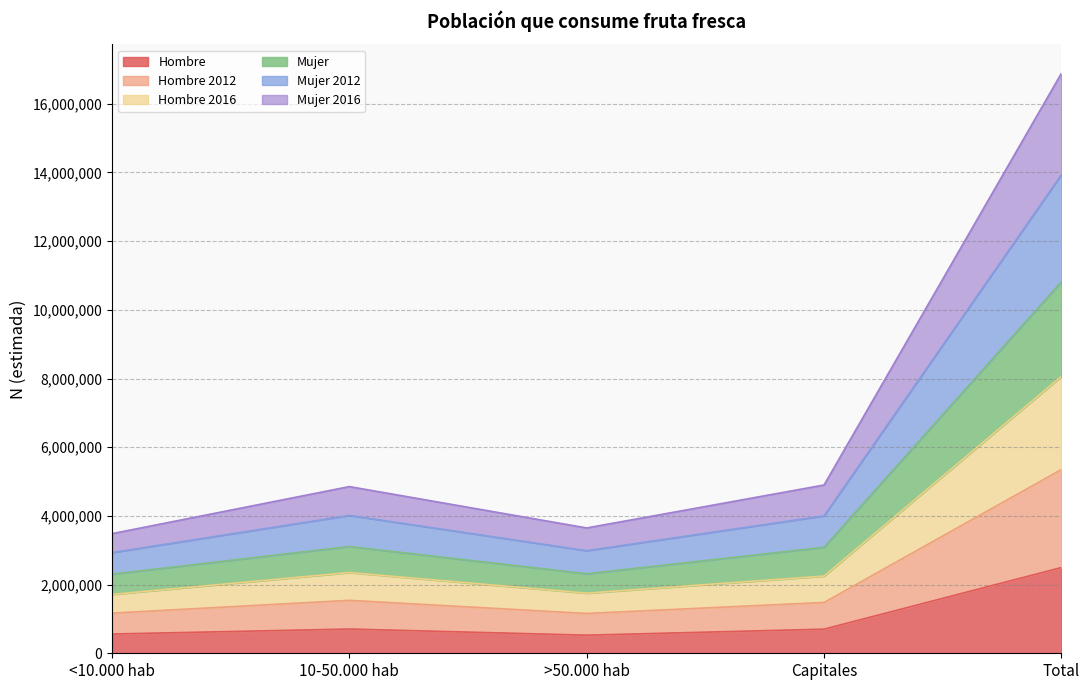

How many interior local valleys does the Mujer 2016 series have?

1